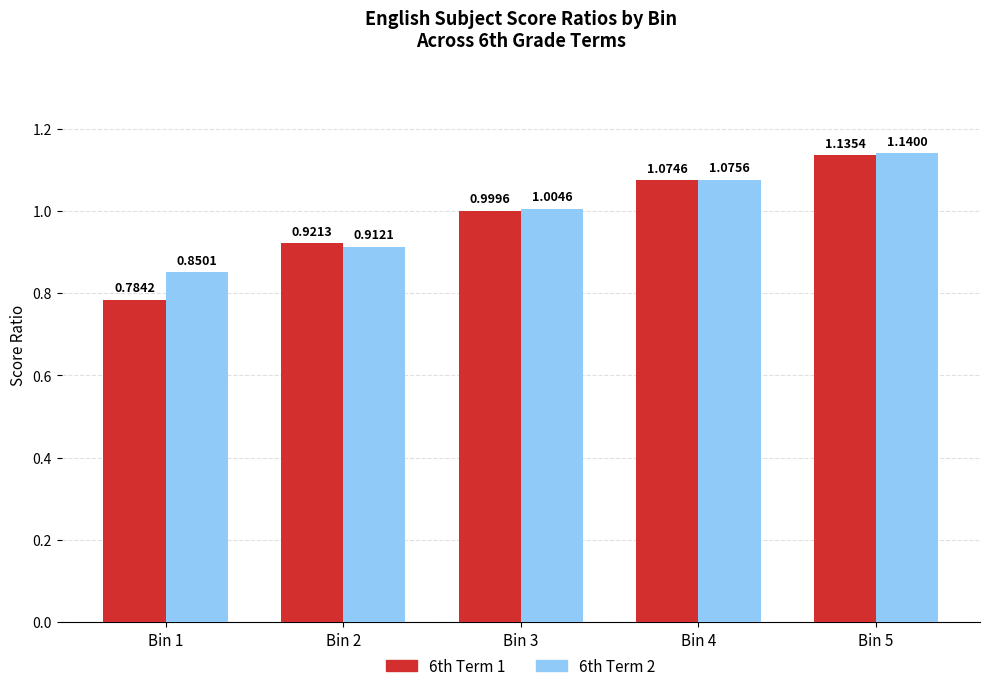

At which label does 6th Term 1 reach its minimum?

Bin 1